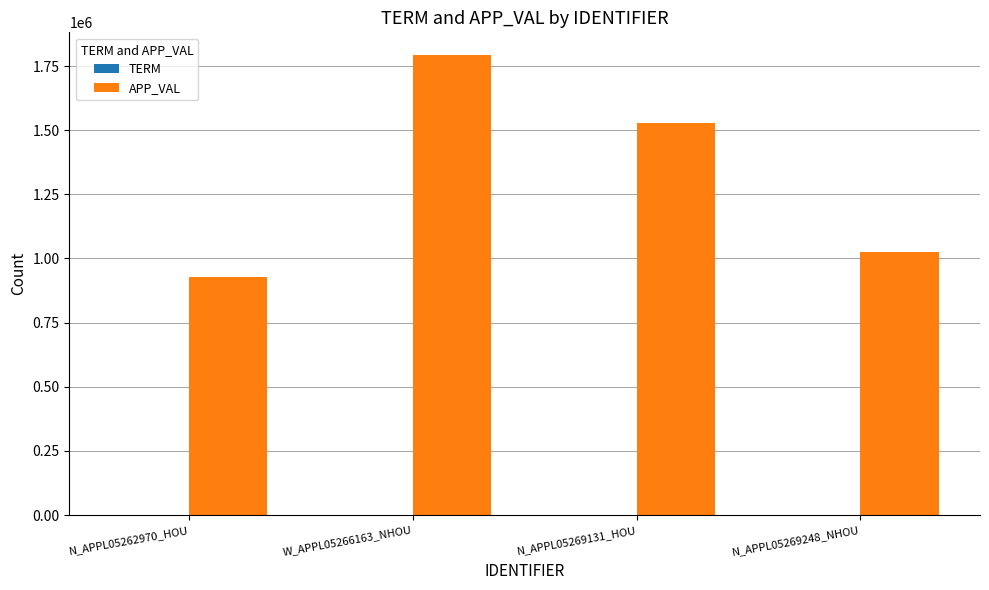

The value of APP_VAL at W_APPL05266163_NHOU is 642479. True or false?

False